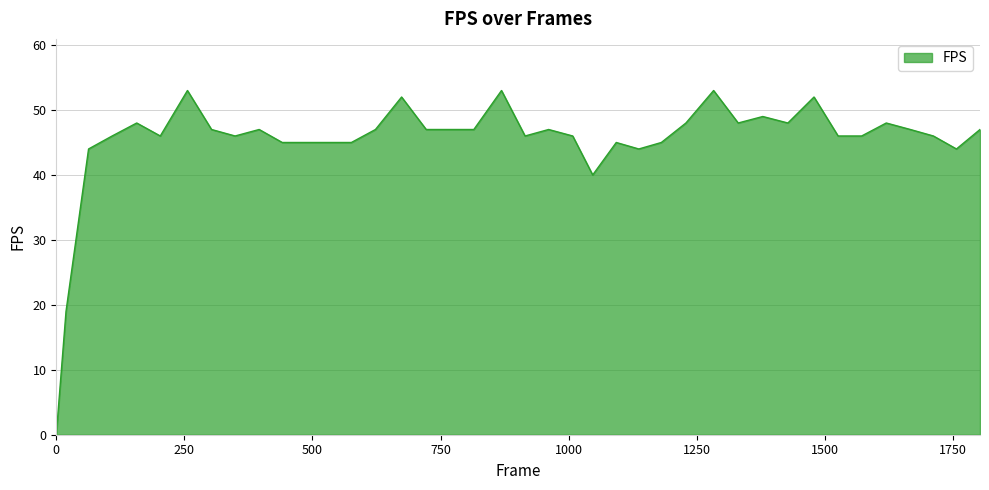

Reading right to left, extract all data points from this chart.

47	44	46	47	48	46	46	52	48	49	48	53	48	45	44	45	40	46	47	46	53	47	47	47	52	47	45	45	45	45	47	46	47	53	46	48	46	44	19	0